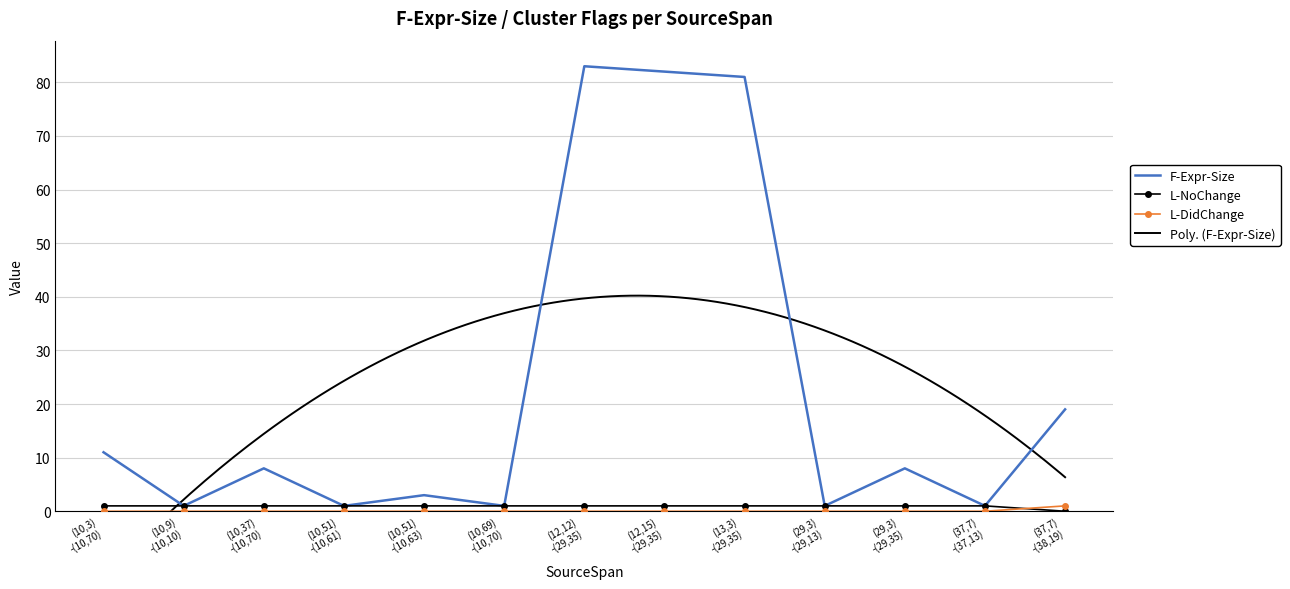

In F-Expr-Size, how many points are higher than both neighbors (excluding endpoints)?

4